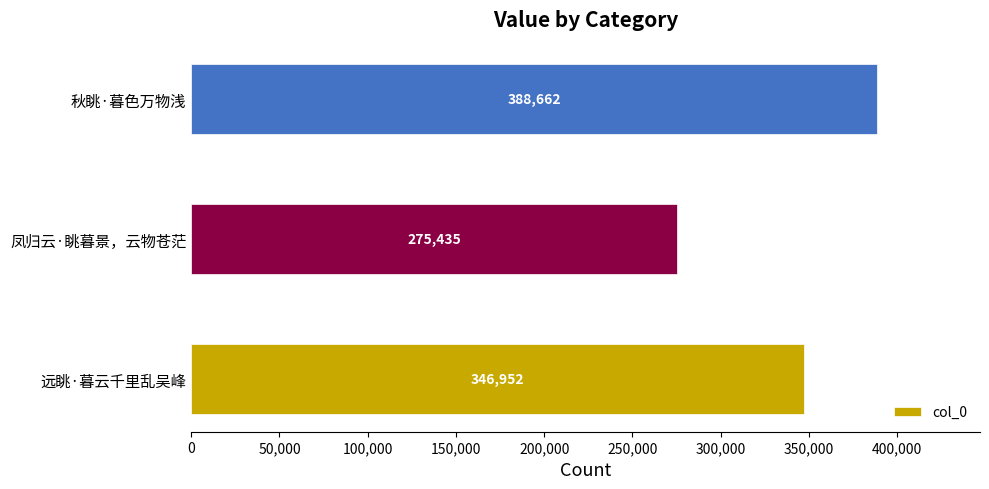

How many data points does each series have?

3